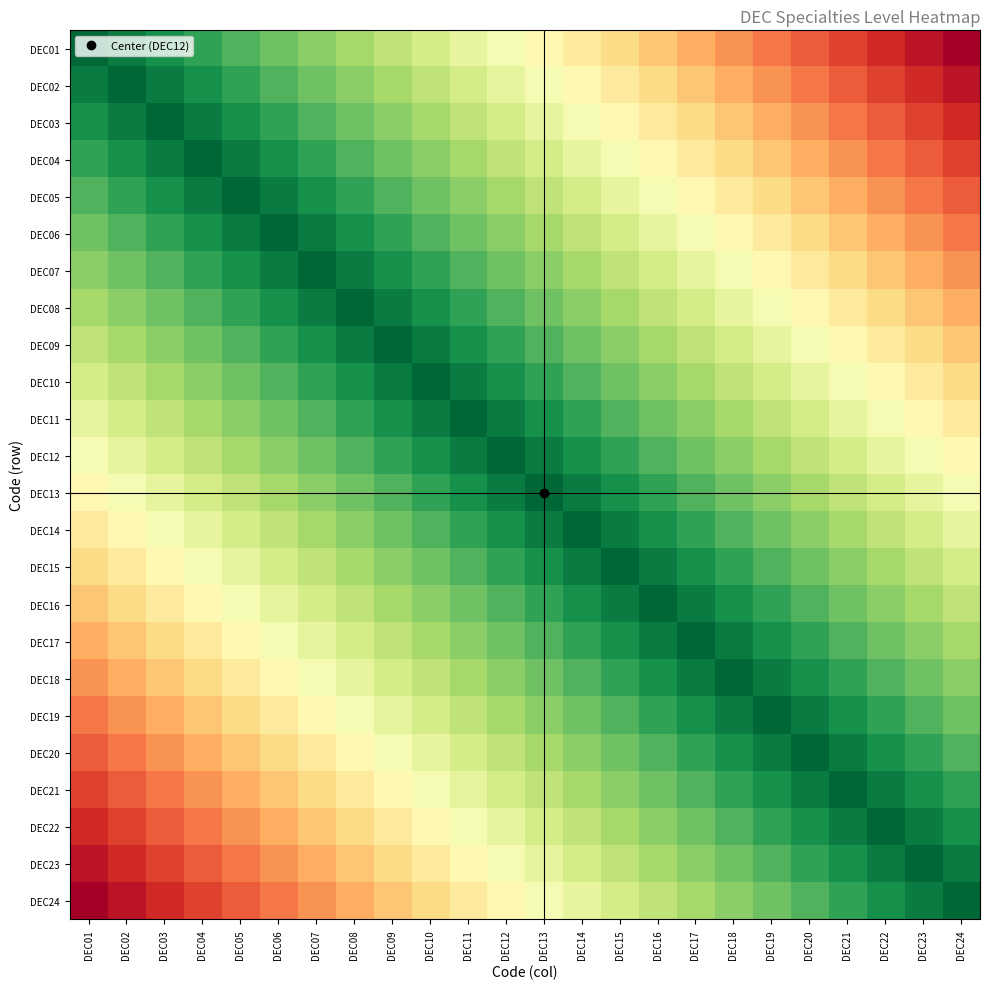

Which series has the largest range (max minus min)?

DEC01